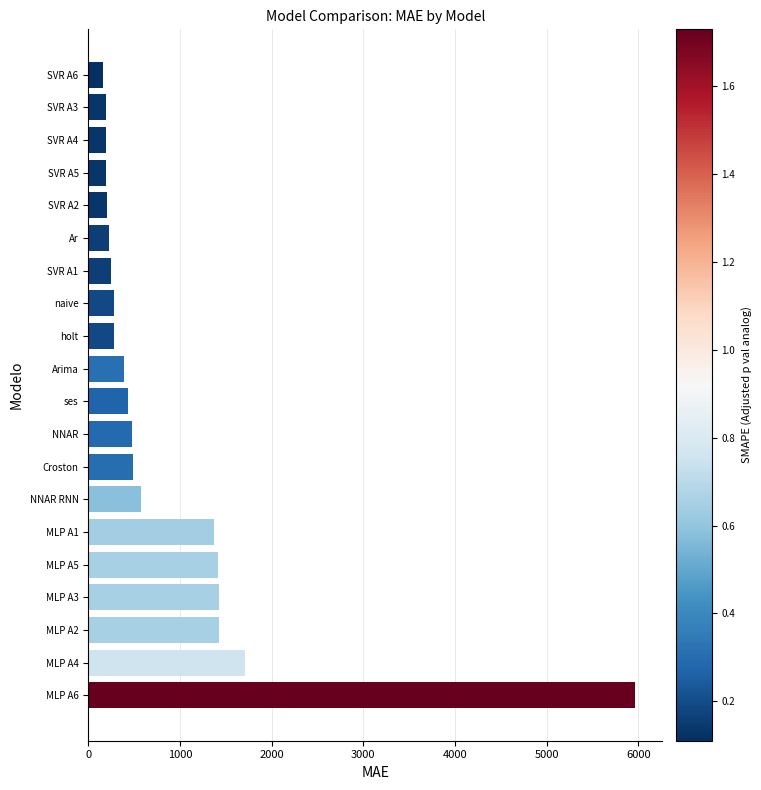

What is the average value?

882.8